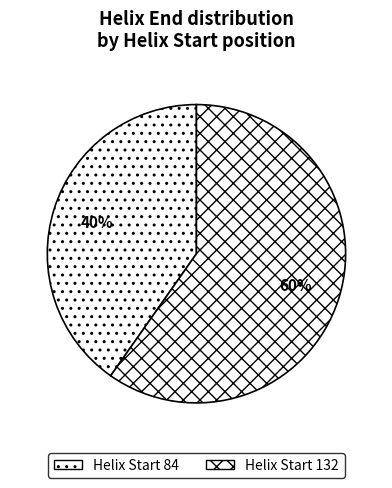

How many slices are in this pie chart?

2